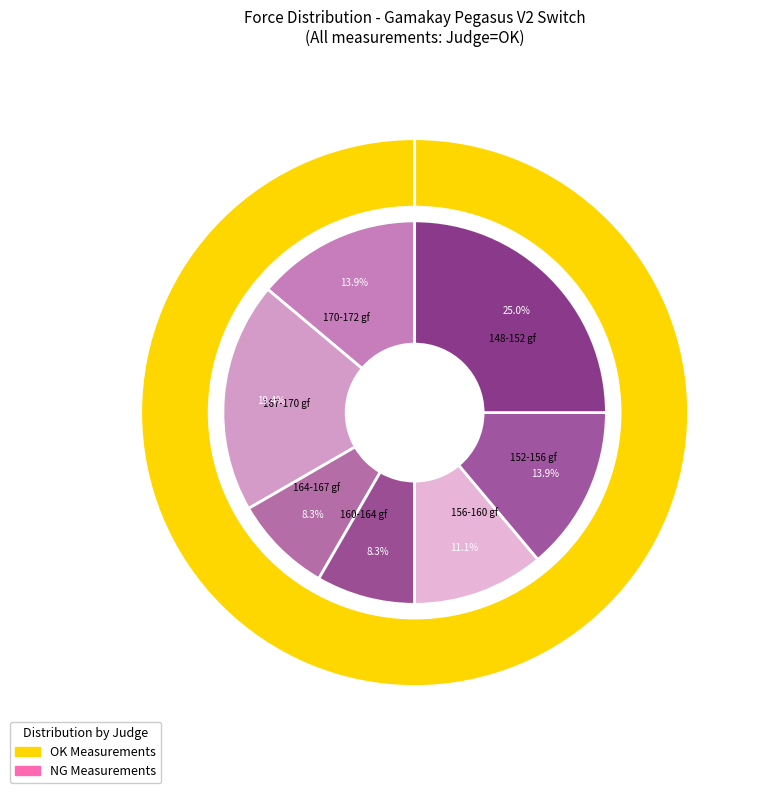

Does 1345 represent more than half of the total?

No